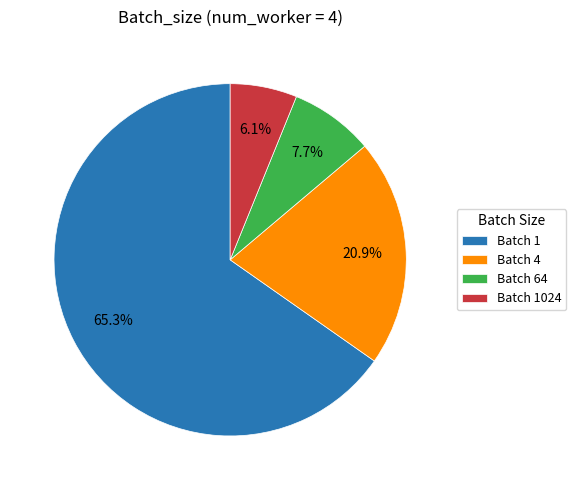

Combined, do Batch 64 and Batch 4 account for over 50%?

No